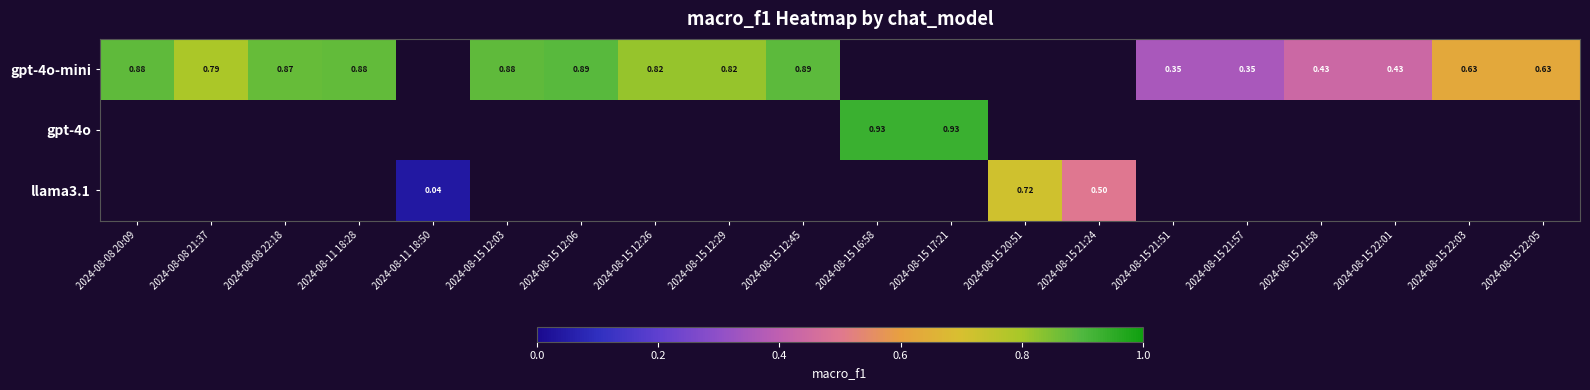

At which label is gpt-4o-mini closest to 0?

2024-08-15 21:51